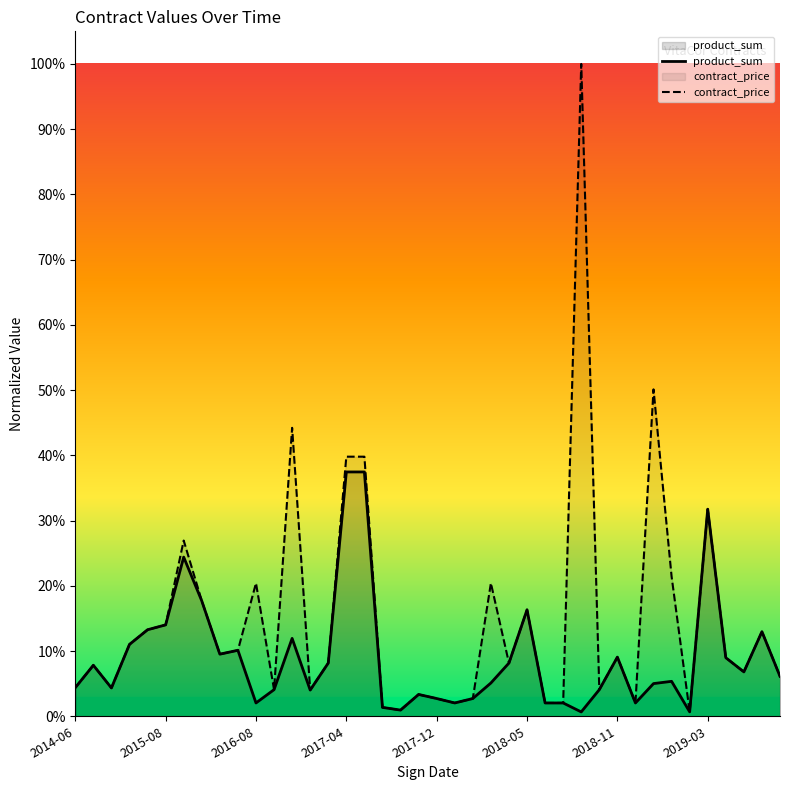

At how many categories does at least one series exceed 0?

40